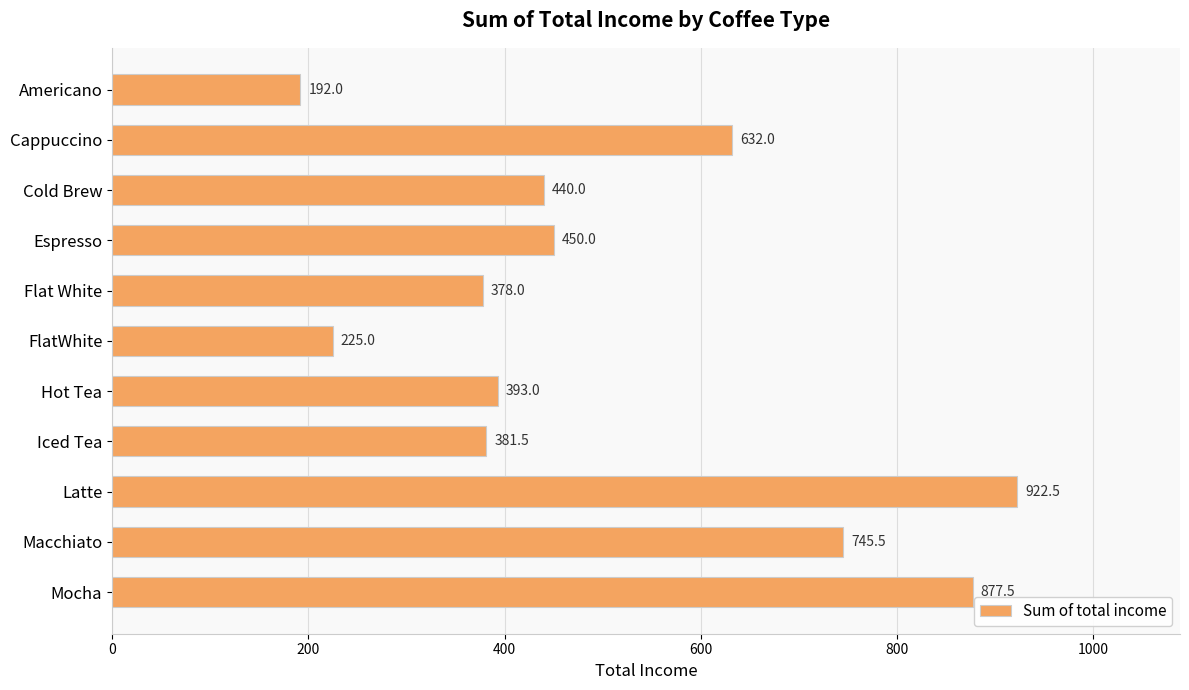

What is the difference between the maximum and minimum values?

730.5